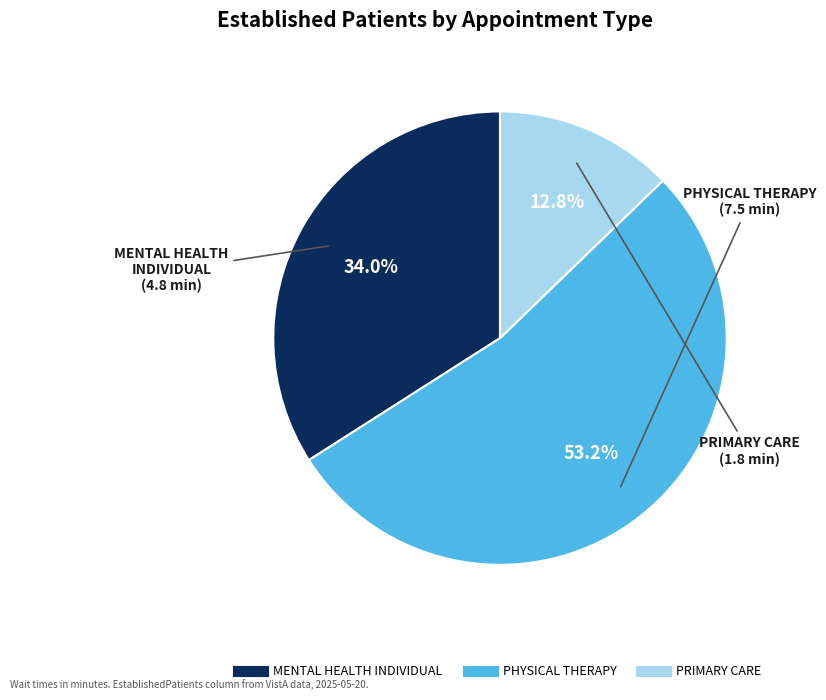

Approximately how many times larger is the value at MENTAL HEALTH INDIVIDUAL compared to PHYSICAL THERAPY?

0.6